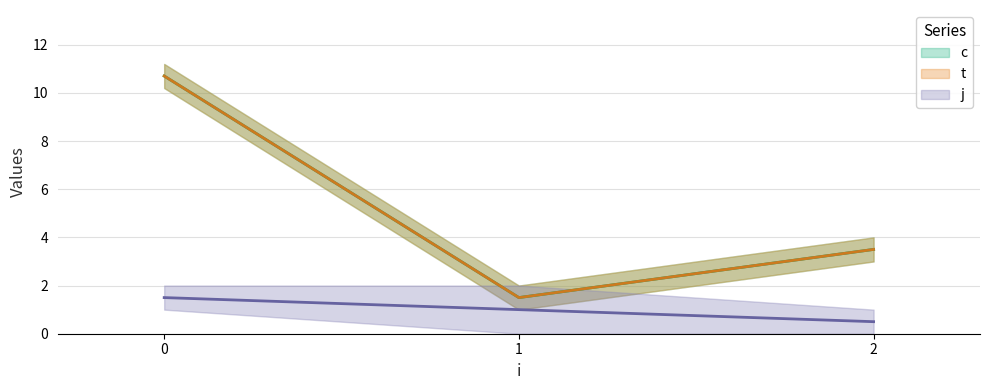

How many values in the c series exceed 4?

2